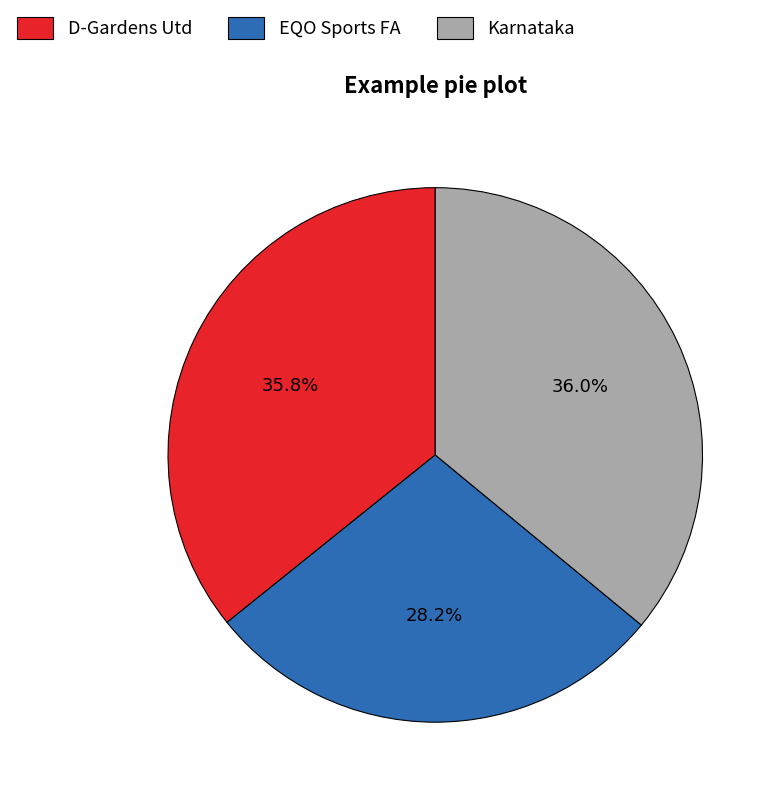

What percentage do Karnataka and EQO Sports FA together represent?

64.2%